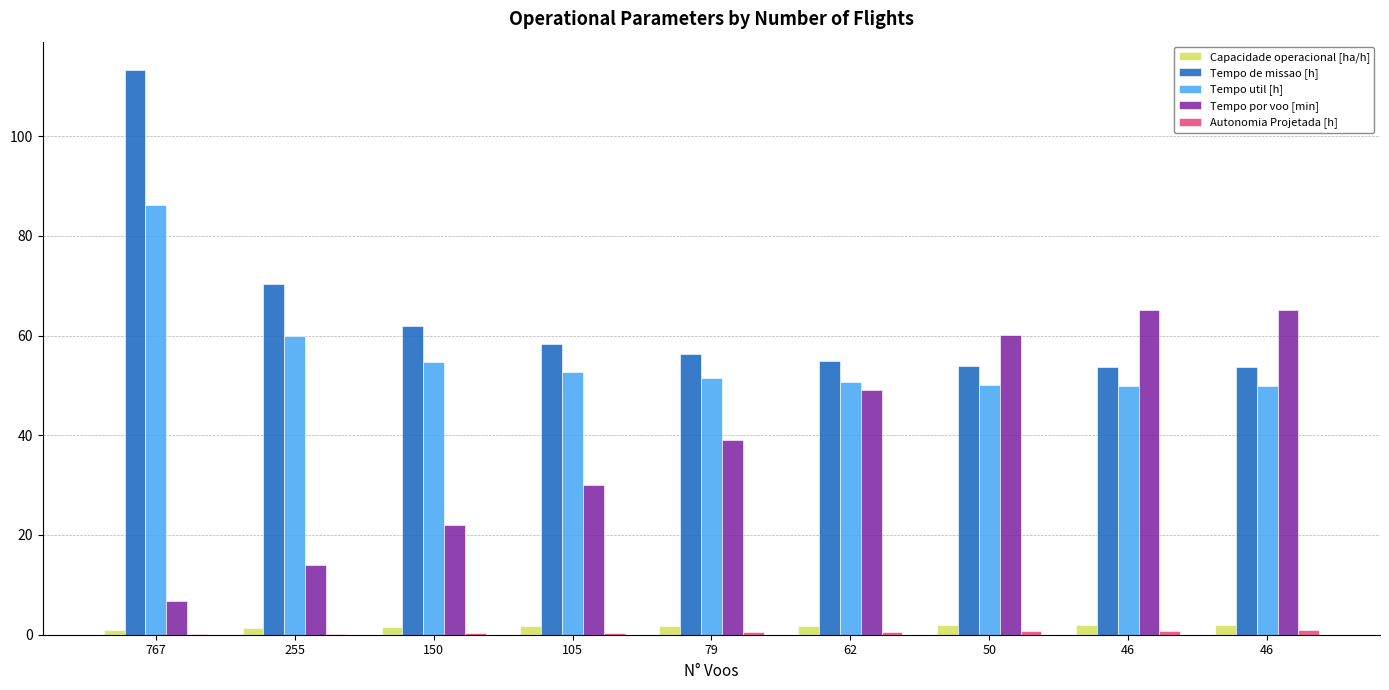

Between 46 and 150, which is larger?

46